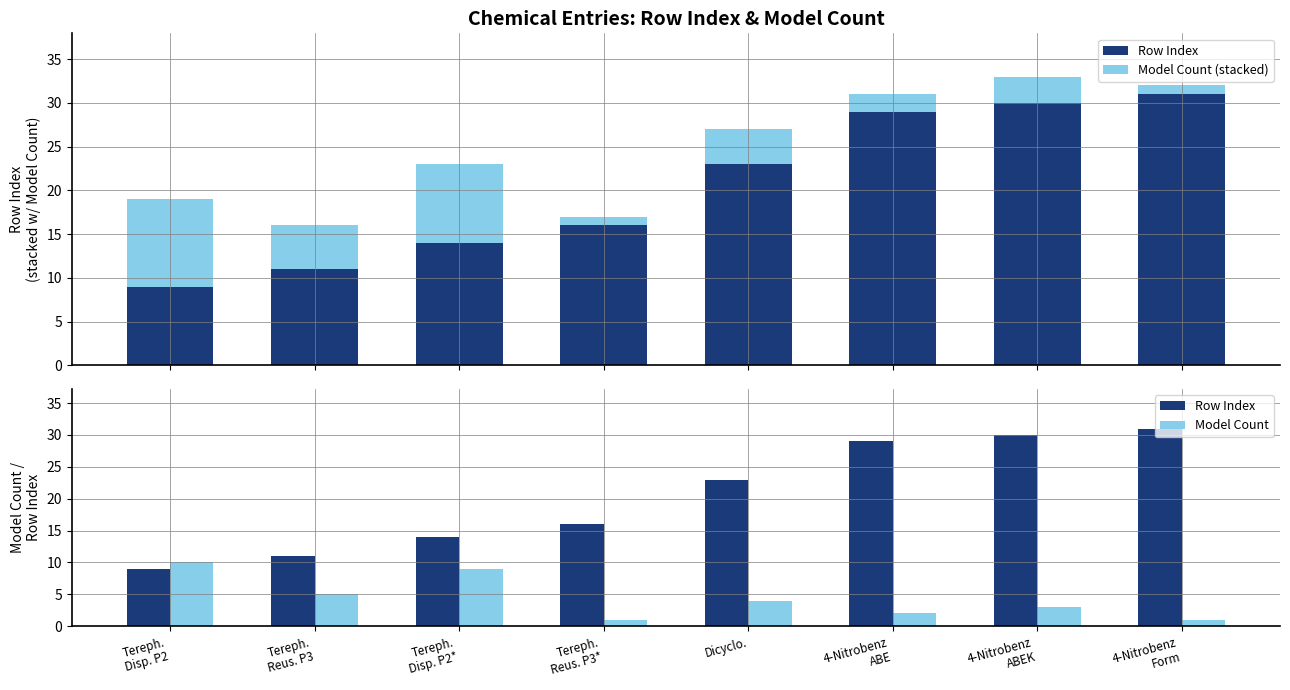

At 4-Nitrobenz
Form, list the series in order from largest to smallest.

Row Index, Model Count (stacked), Model Count